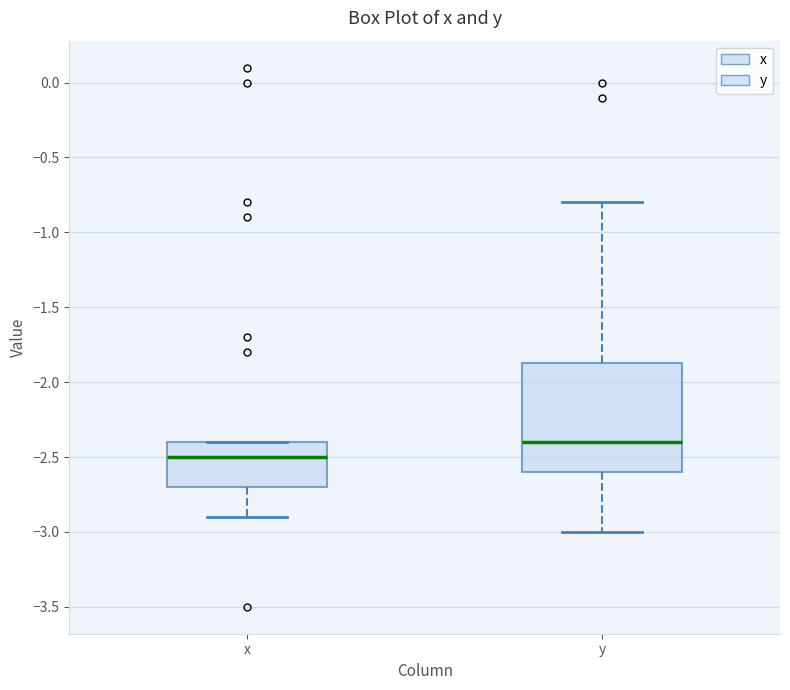

Which box's median line is the highest?

y